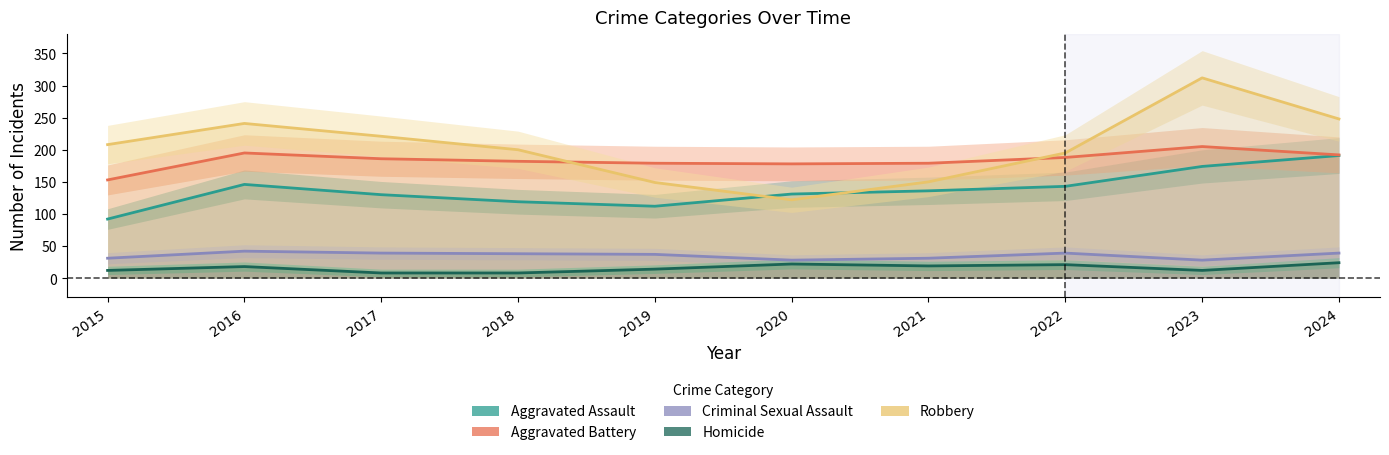

At which category is the sum across all series the highest?

2023